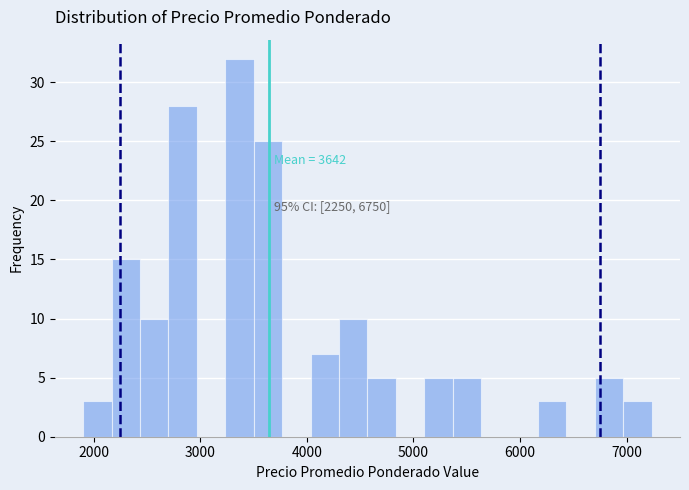

Around what value on the x-axis is the tallest bar? Give the approximate position of its centre, as read against the axis.

3400